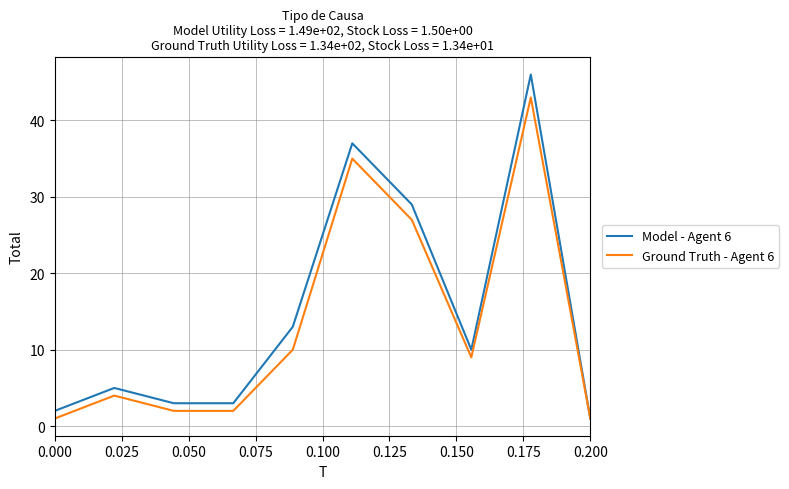

Which series has the widest spread of values?

Model - Agent 6